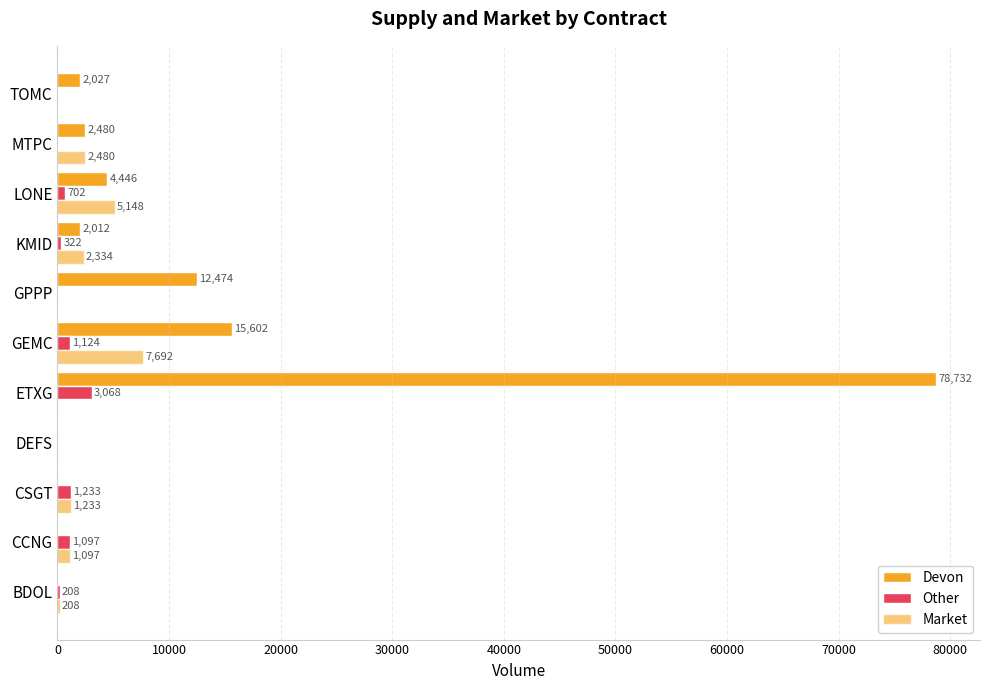

Count the number of data series in this chart.

3